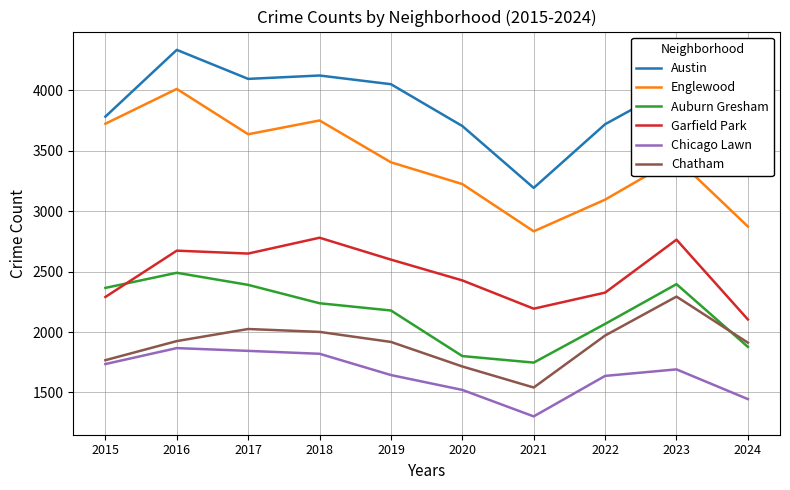

Rank the series by their maximum value, from highest to lowest.

Austin, Englewood, Garfield Park, Auburn Gresham, Chatham, Chicago Lawn